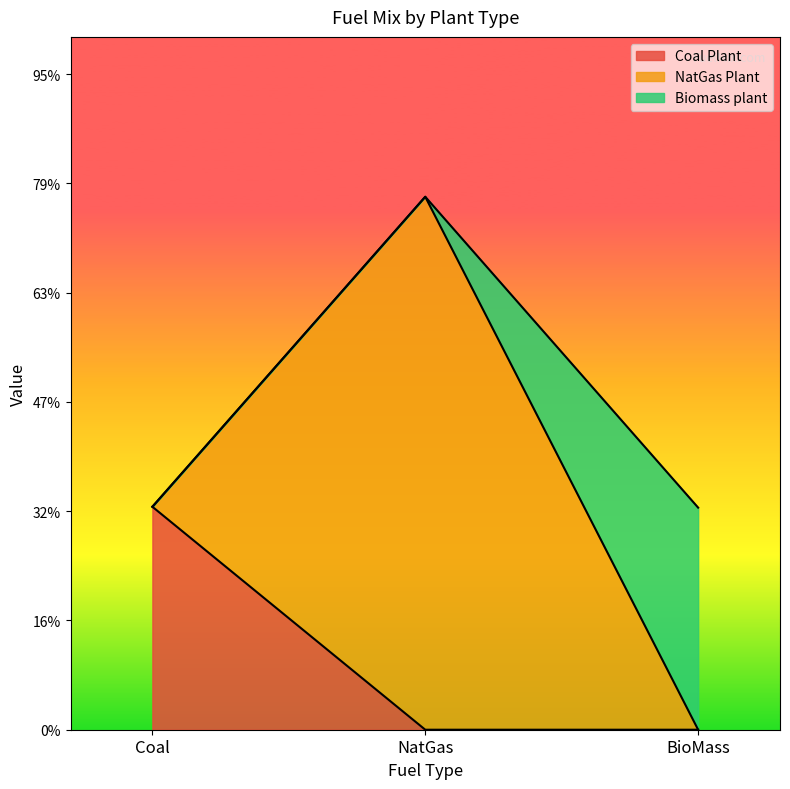

Which series changed the most between Coal and BioMass?

Coal Plant